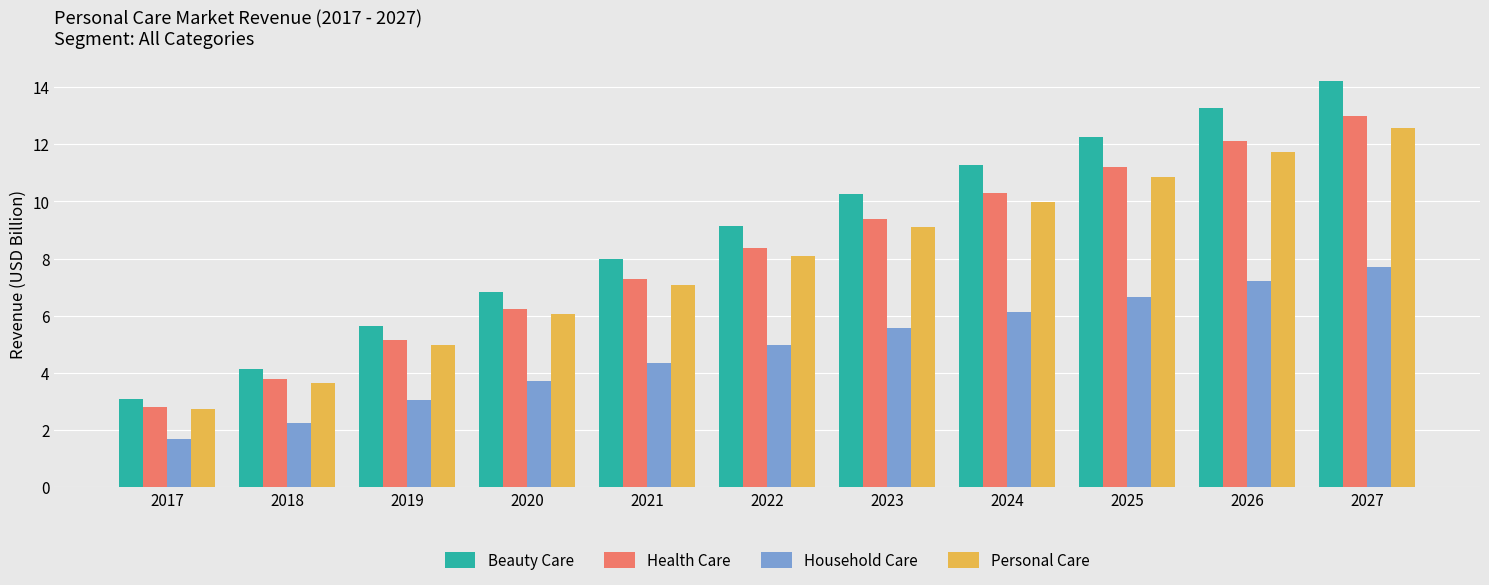

At which label does Beauty Care reach its peak?

2027